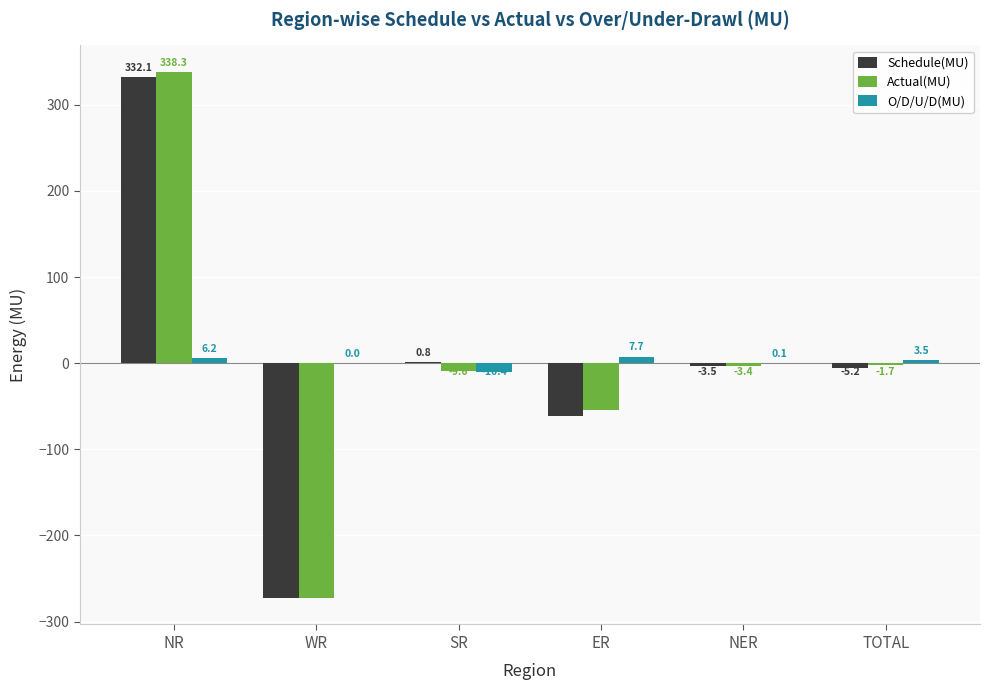

What is the sum of all Schedule(MU) values?

-10.4